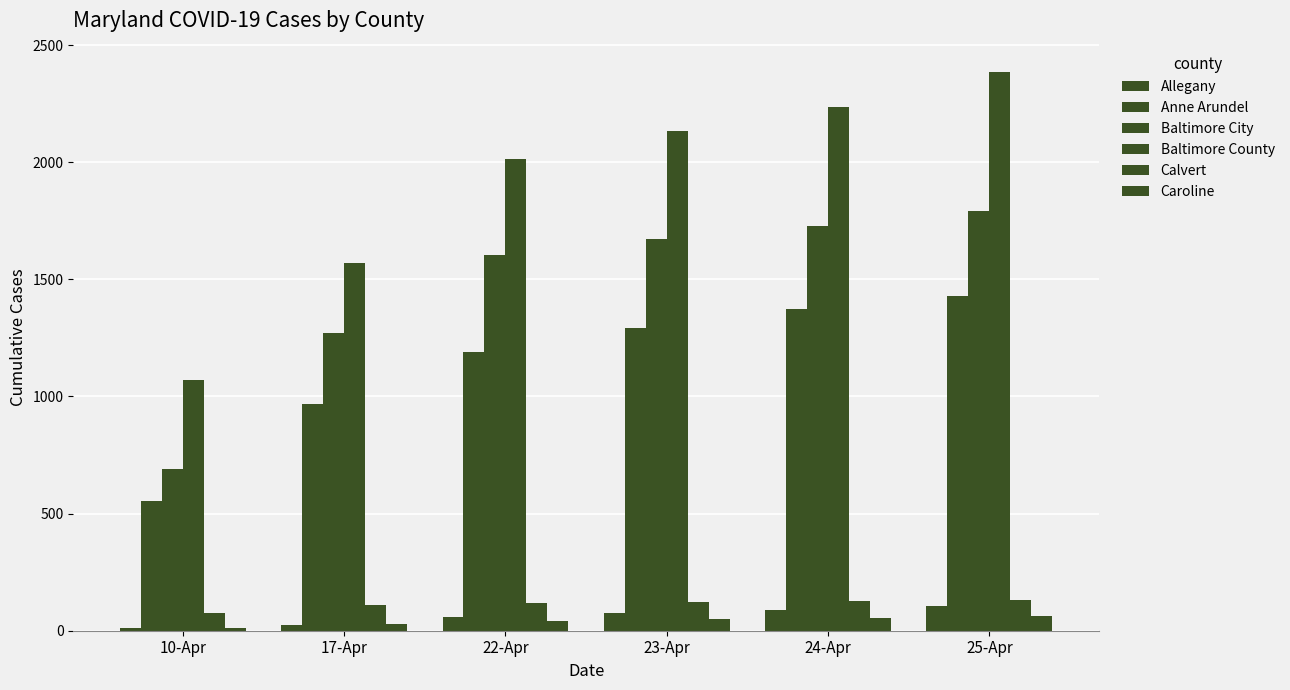

Are the bars horizontal?

No